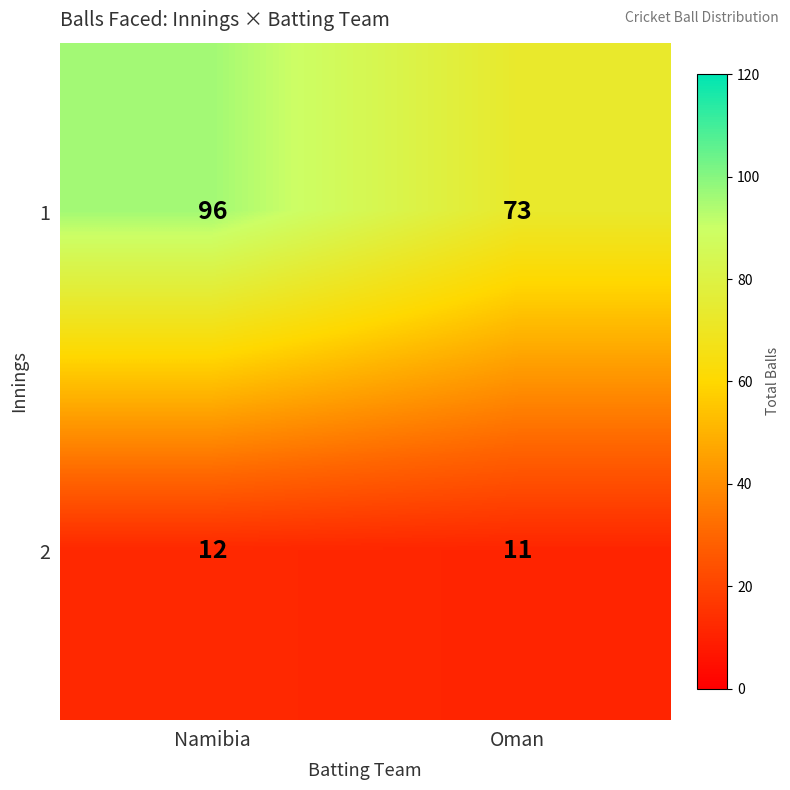

The 2 series shows 21 at Namibia. True or false?

False